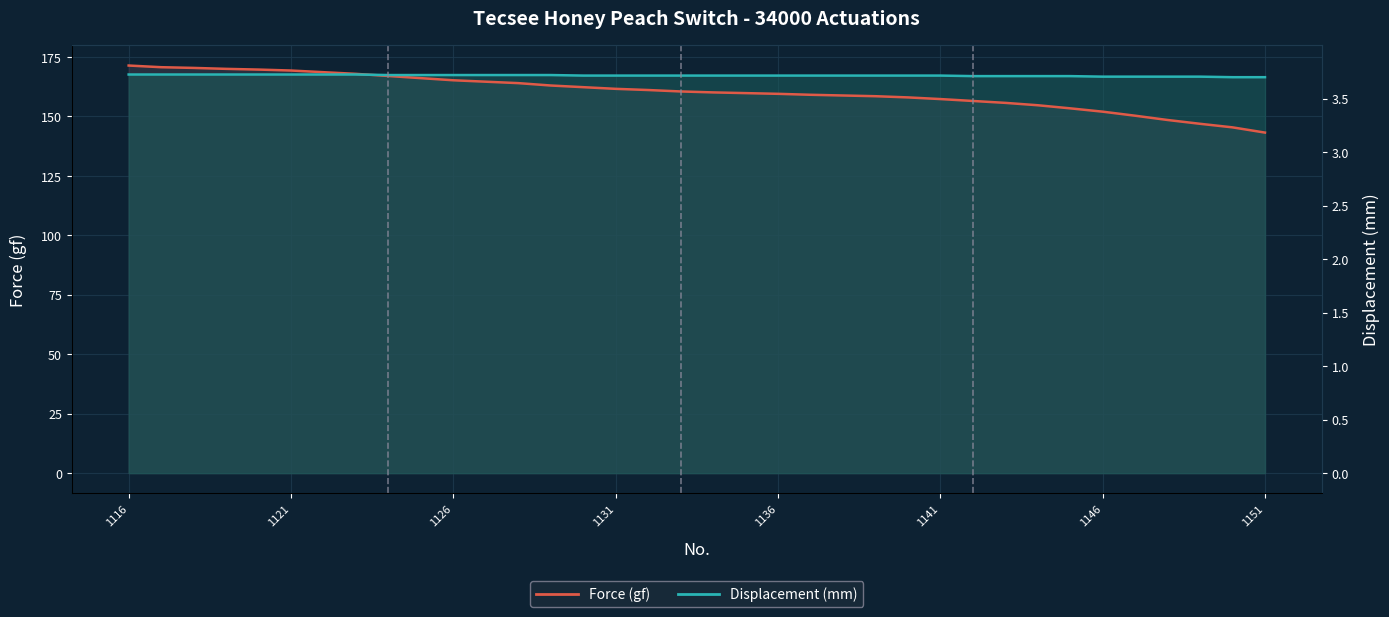

The Displacement (mm) series shows 66.7 at 1126. True or false?

False